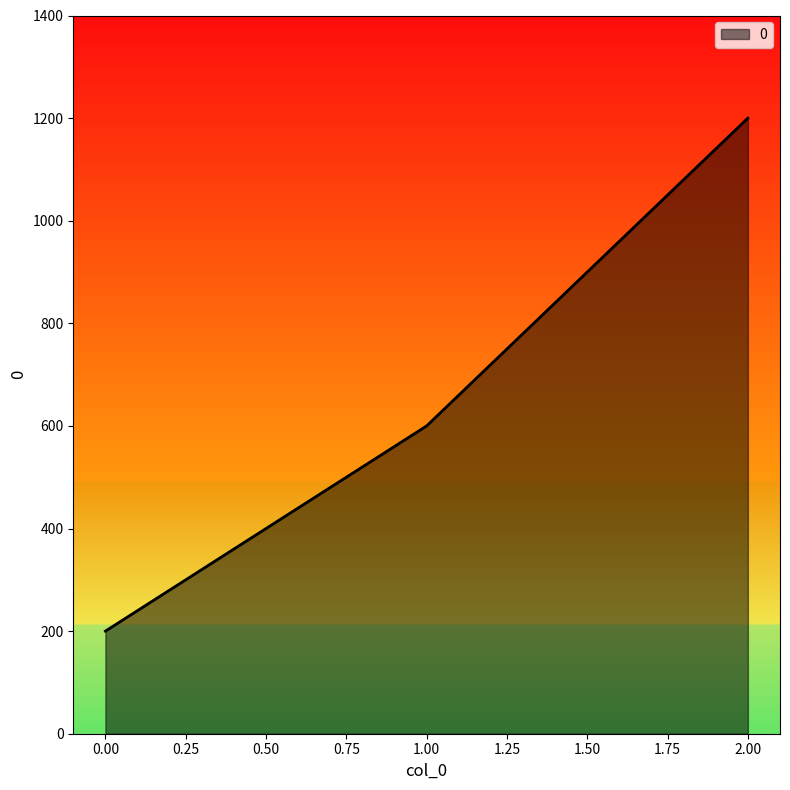

How many categories are shown in the chart?

3